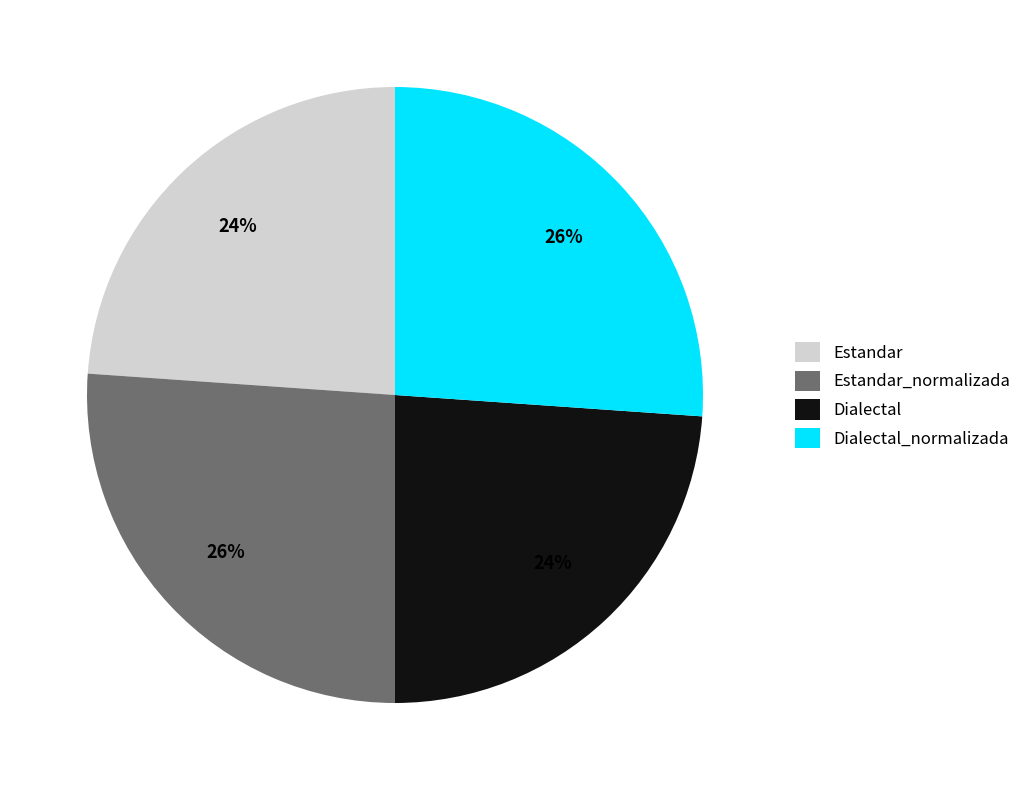

How many segments does this pie chart have?

4